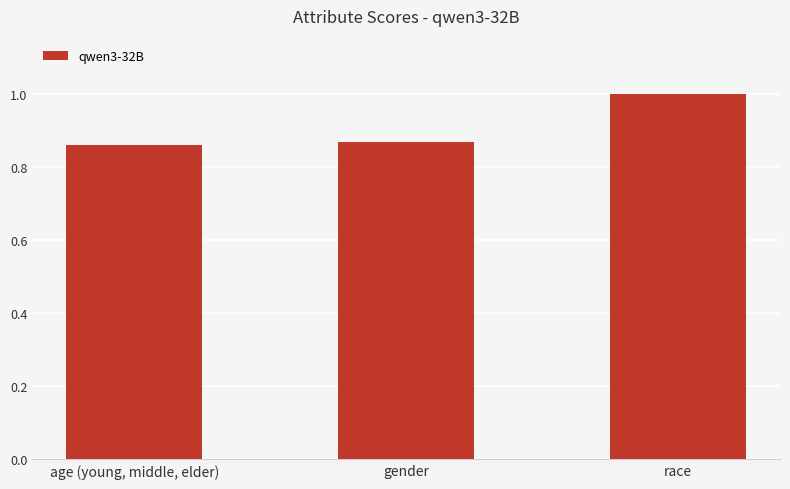

What position from the left is race?

3